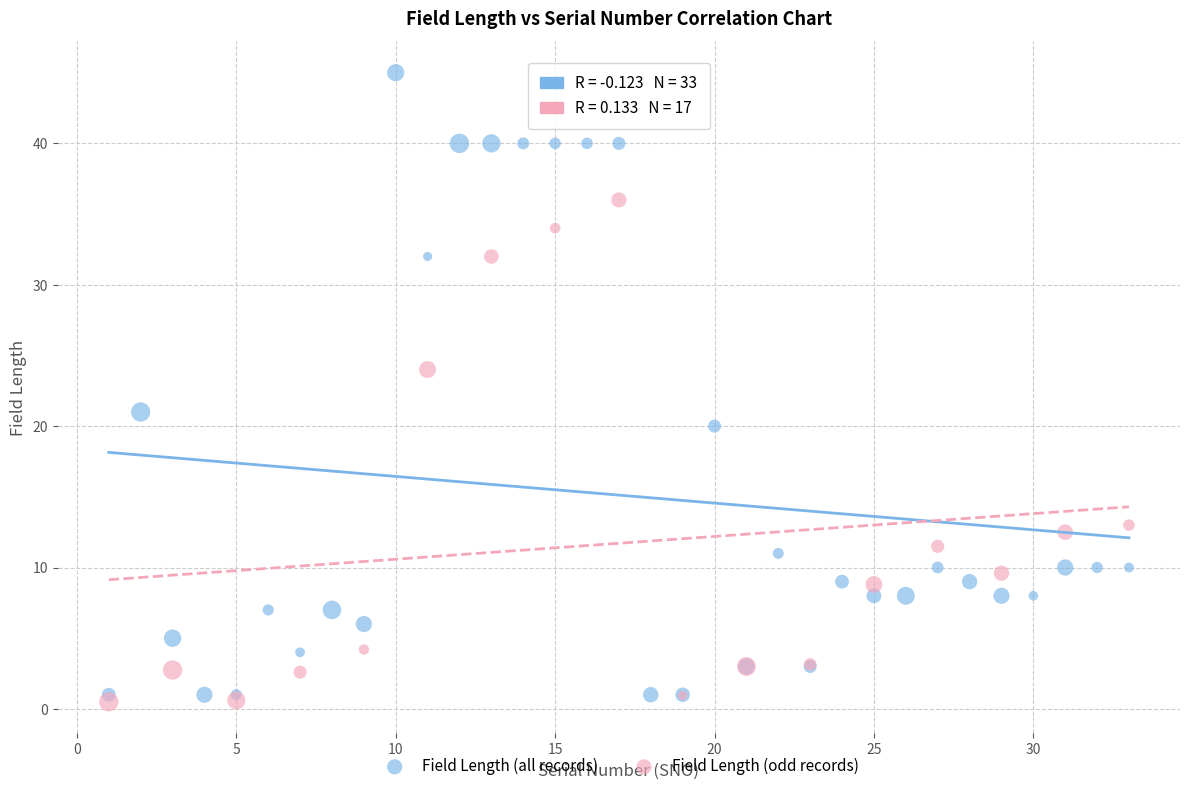

Which series contains the highest Y value?

Field Length (all records)